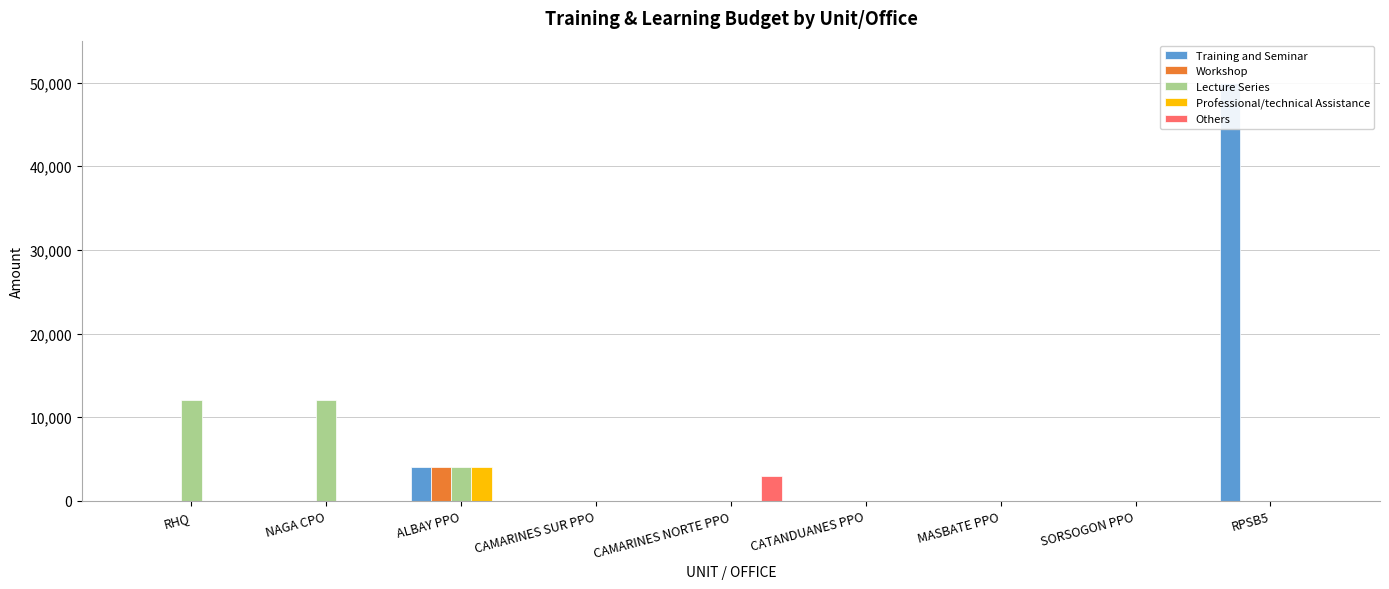

What is the total value across all series at RPSB5?

50000